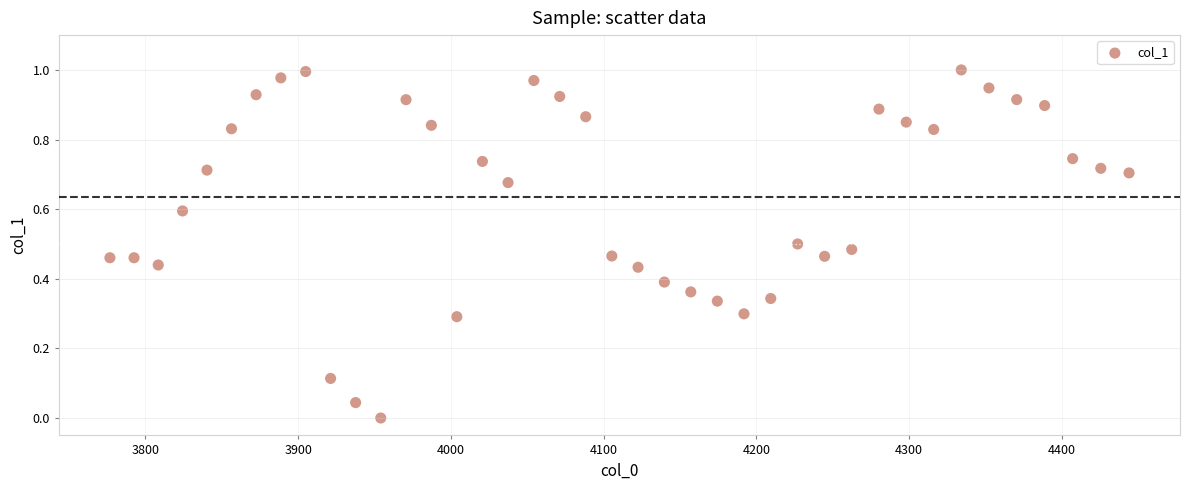

What is the range of X values (max minus min)?

667.4